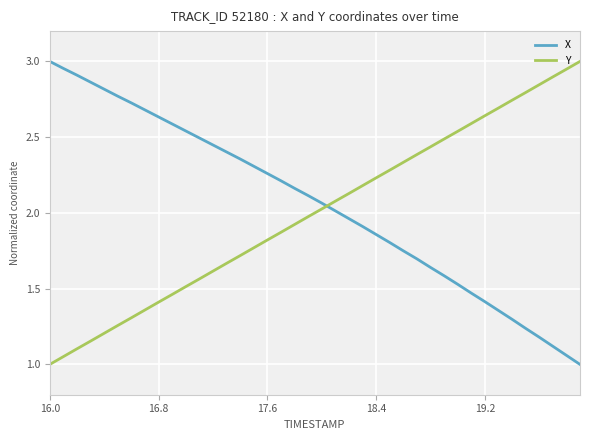

What is the minimum value shown in the chart?

1.0